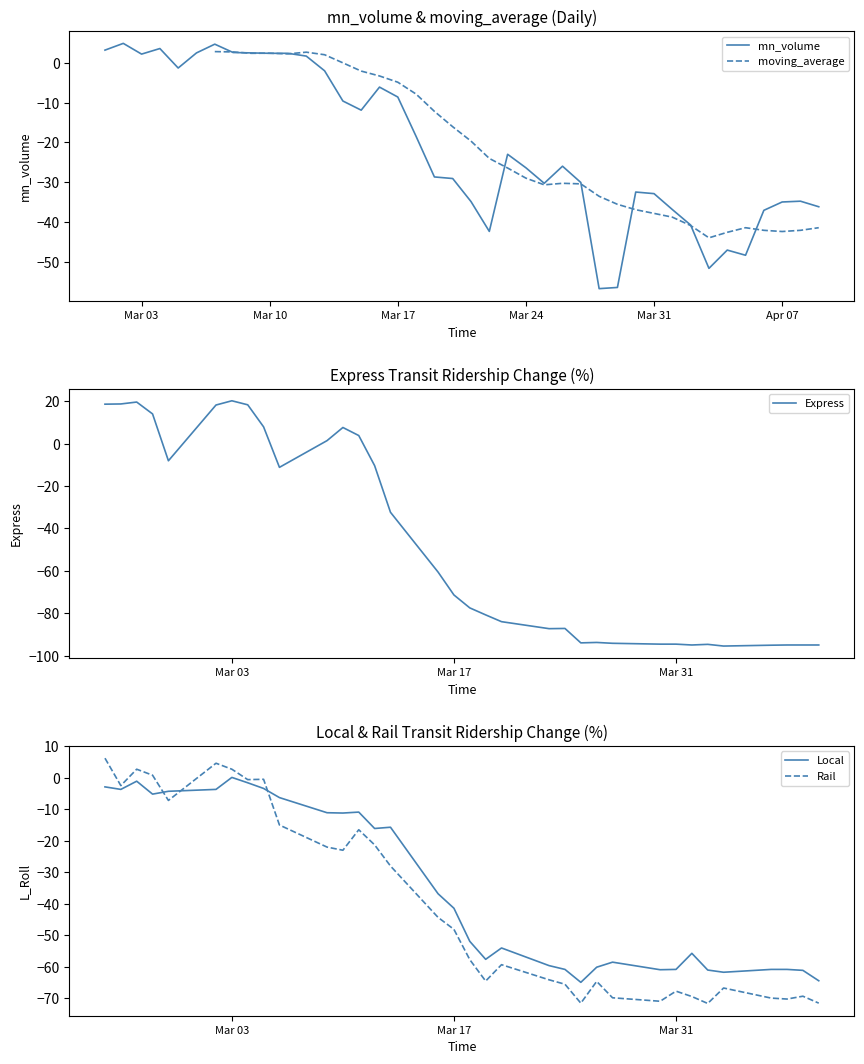

What is the highest value of the Rail series?

6.2